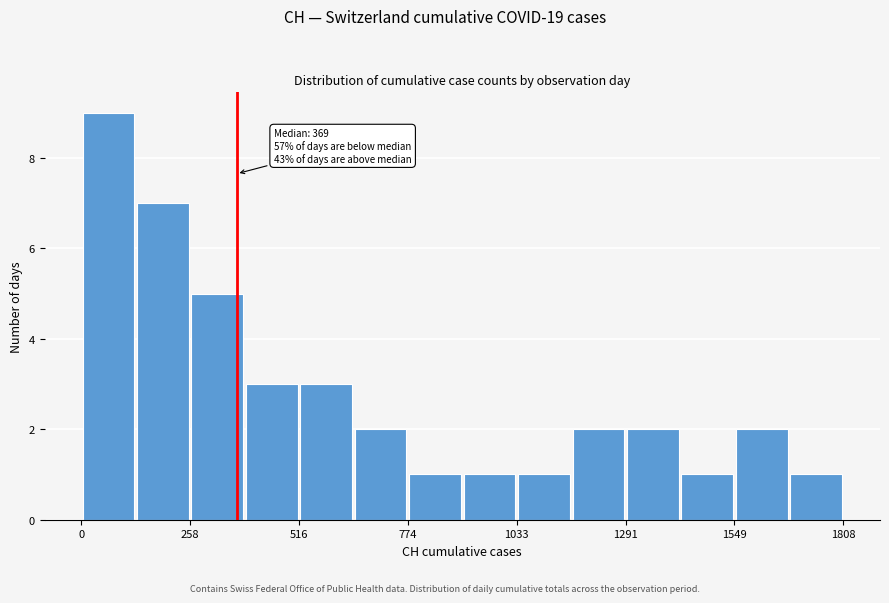

Around what value on the x-axis is the tallest bar? Give the approximate position of its centre, as read against the axis.

50